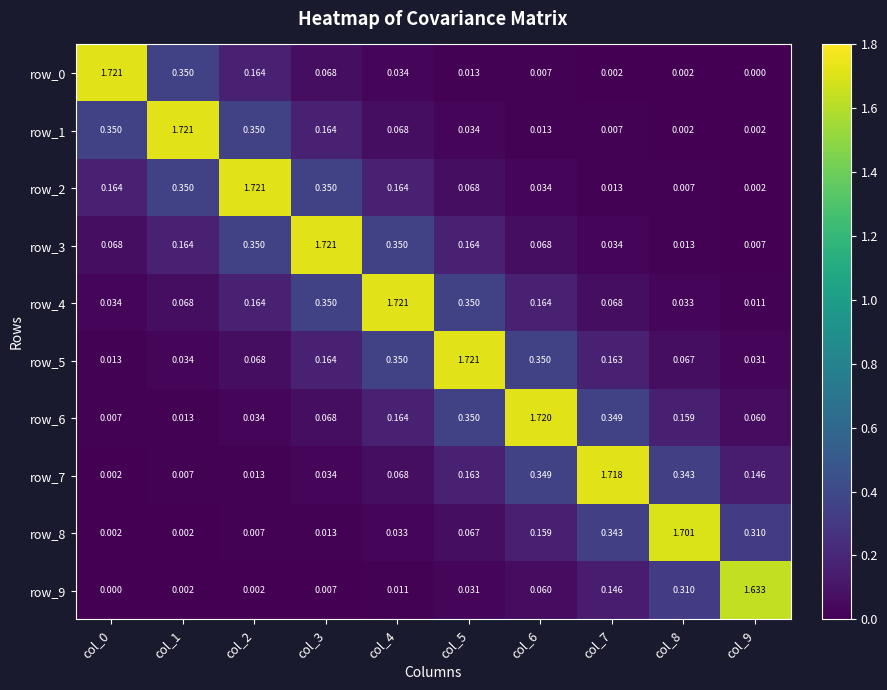

The value of row_2 at col_1 is 0.3. True or false?

True